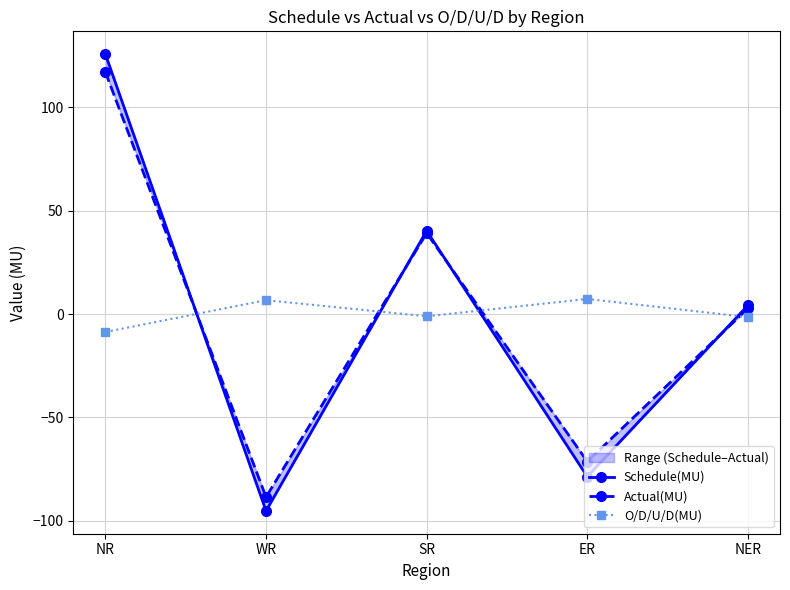

True or false: Schedule(MU) has a value of -49.9 at WR.

False